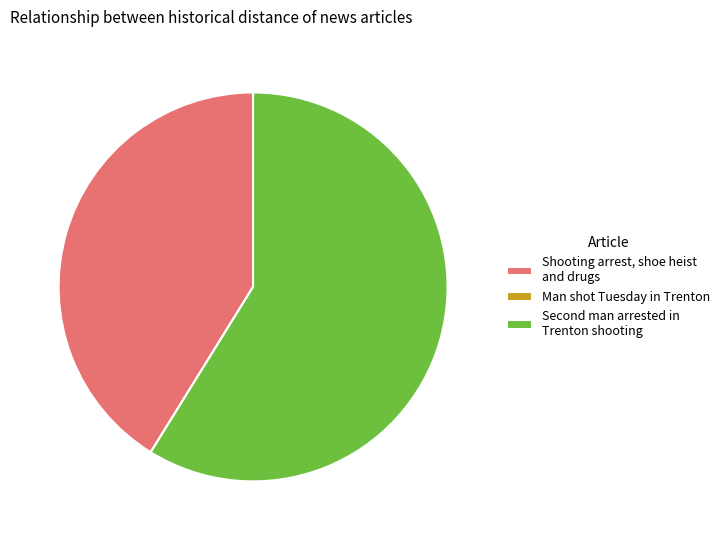

Which slice is the largest?

Second man arrested in Trenton shooting